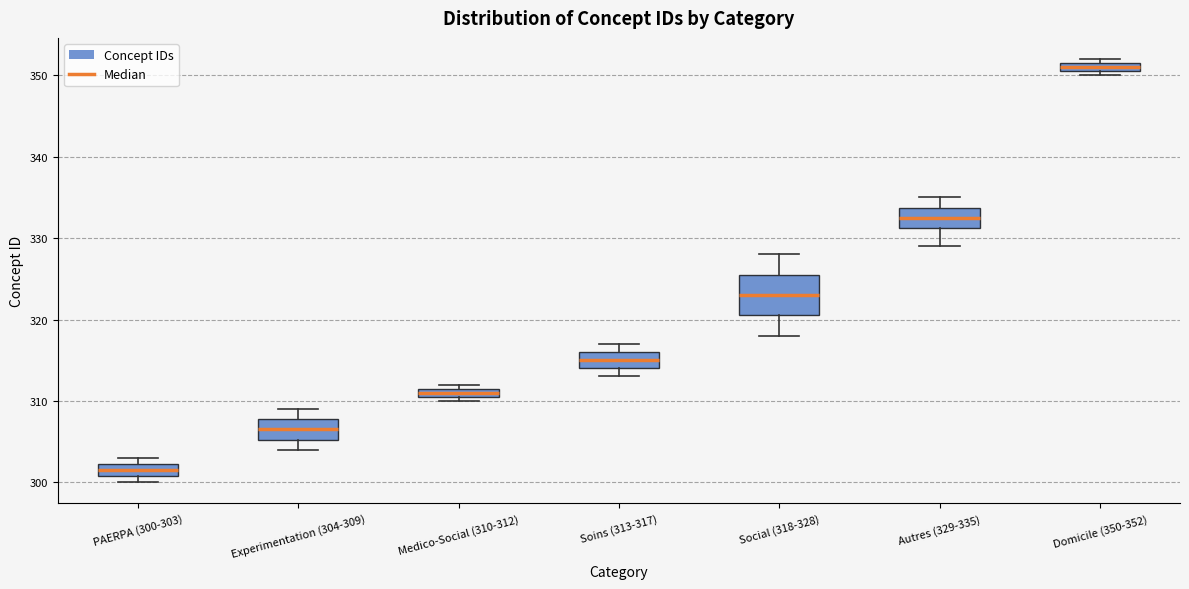

Which box has the highest median line?

Domicile (350-352)